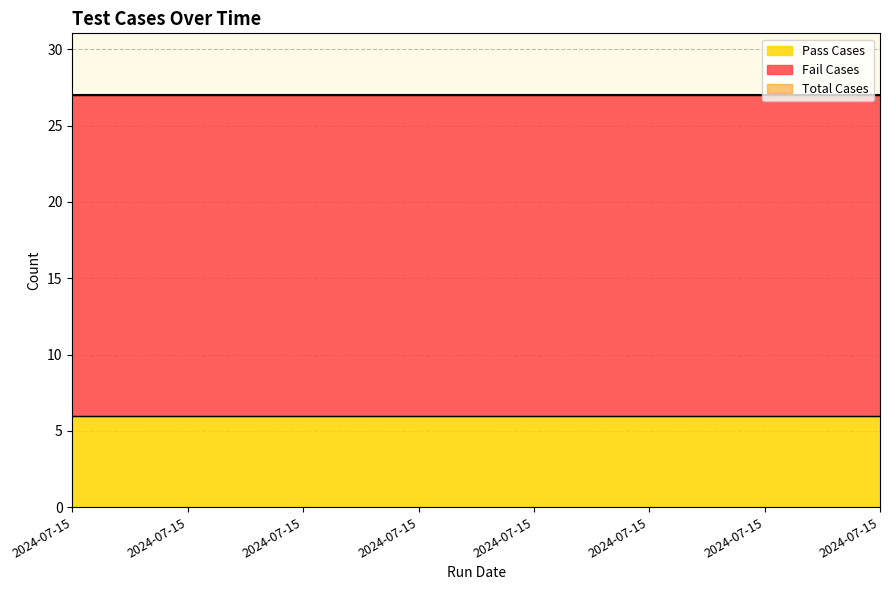

What is the smallest value displayed?

6